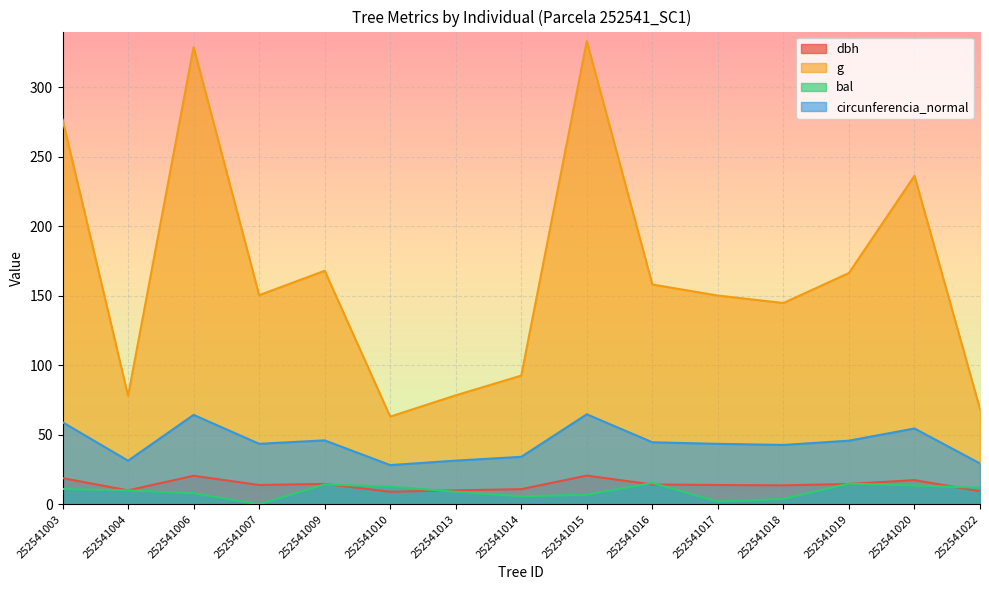

What is the total value across all series at 252541015?

425.2